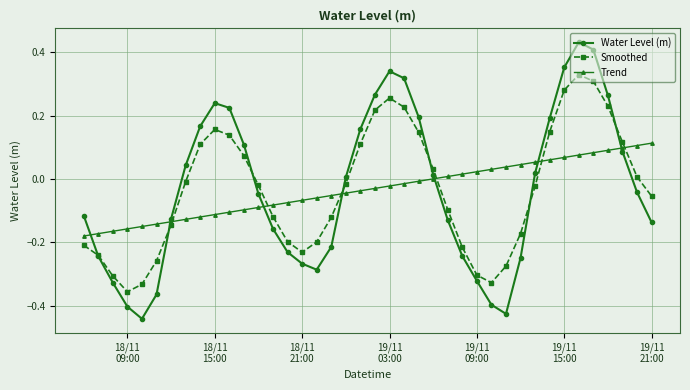

True or false: Smoothed and Water Level (m) cross at least once.

True